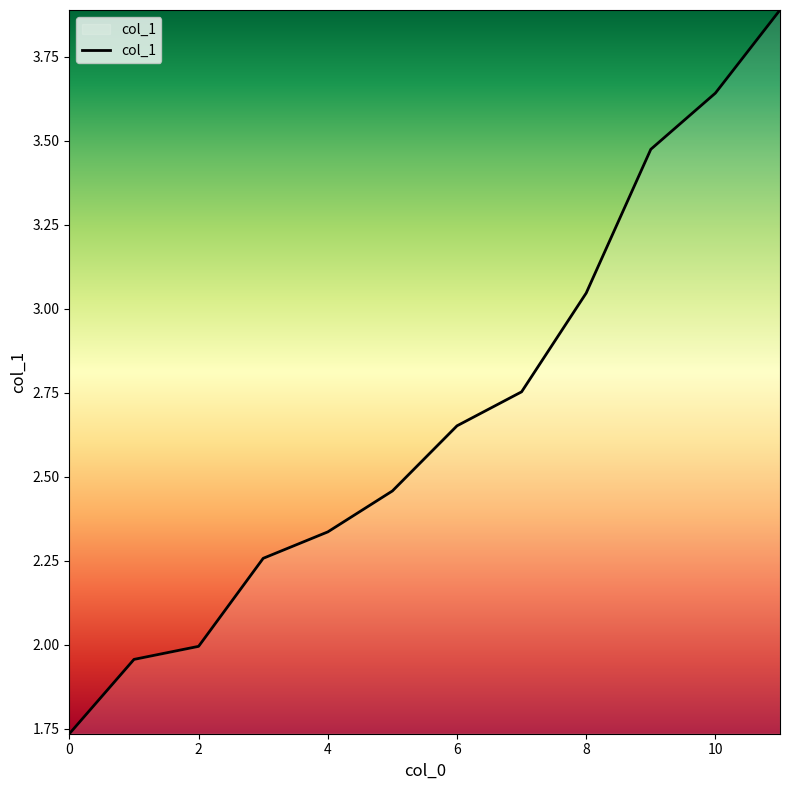

Count the number of data series in this chart.

1